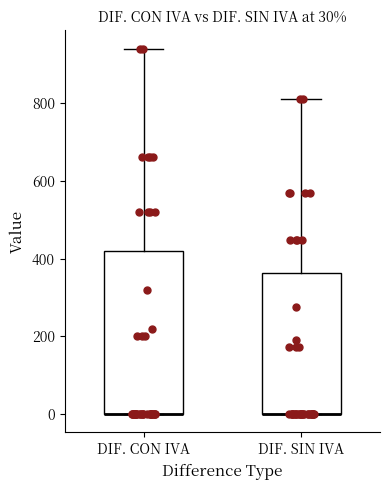

Comparing the boxes themselves (not the whiskers), which one is the tallest?

DIF. CON IVA